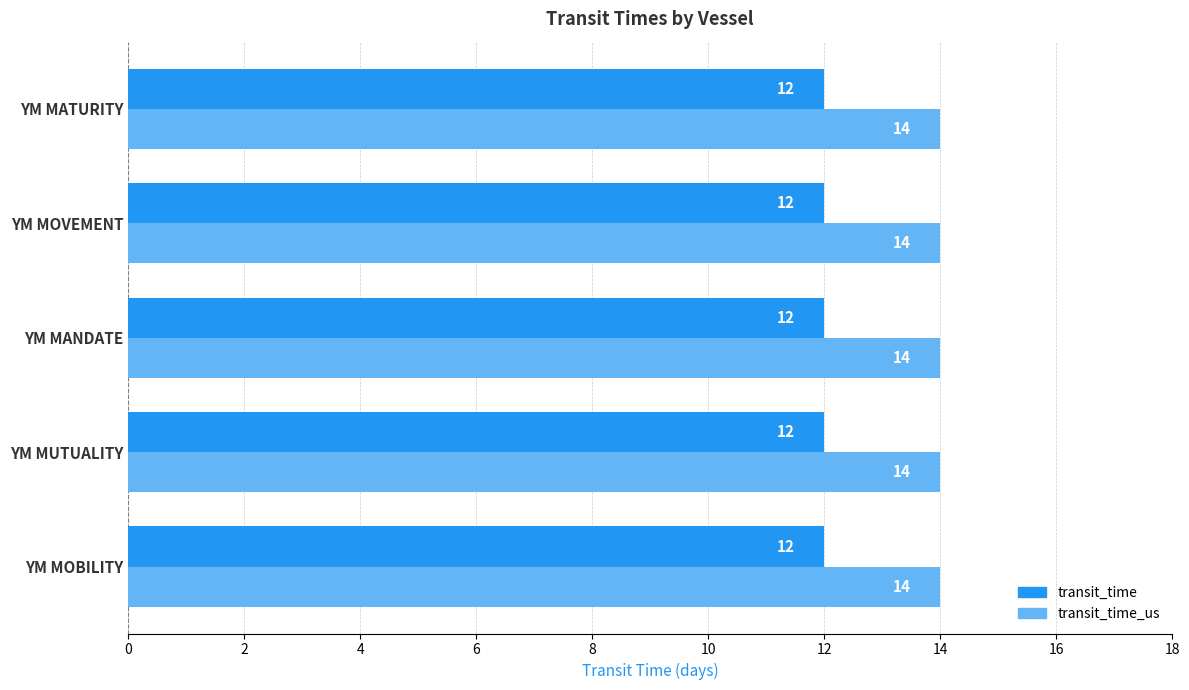

What is the minimum value for transit_time?

12